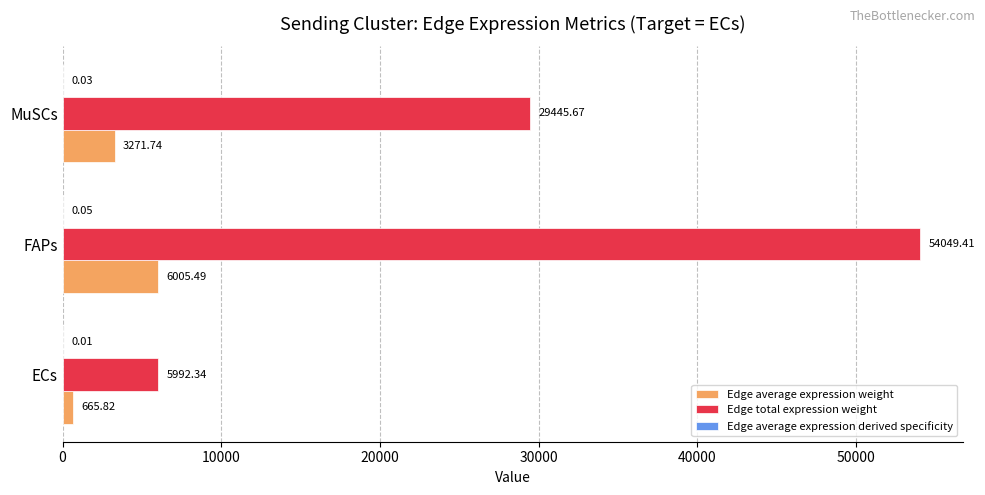

Which series changed the most between ECs and FAPs?

Edge total expression weight